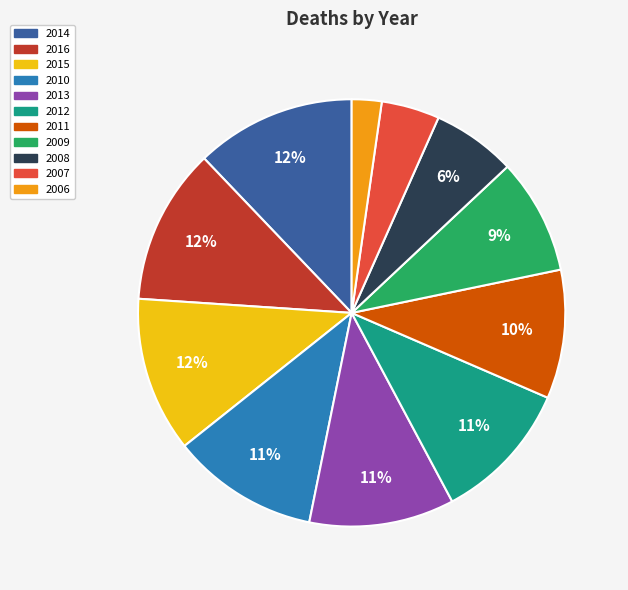

Between 2007 and 2012, which is larger?

2012